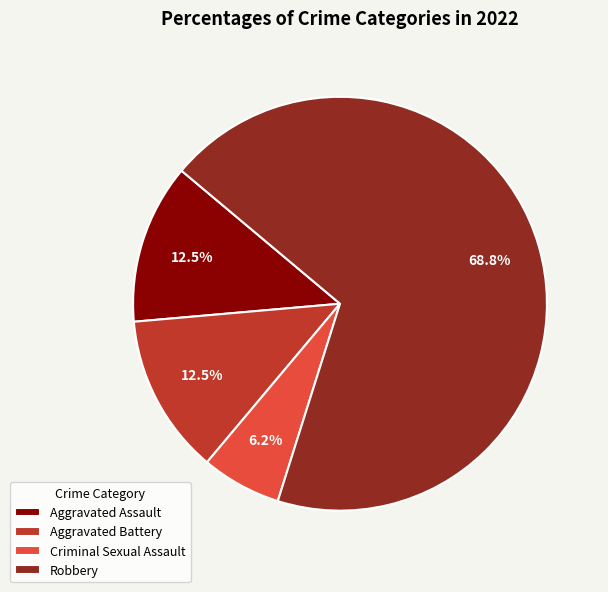

How many segments does this pie chart have?

4